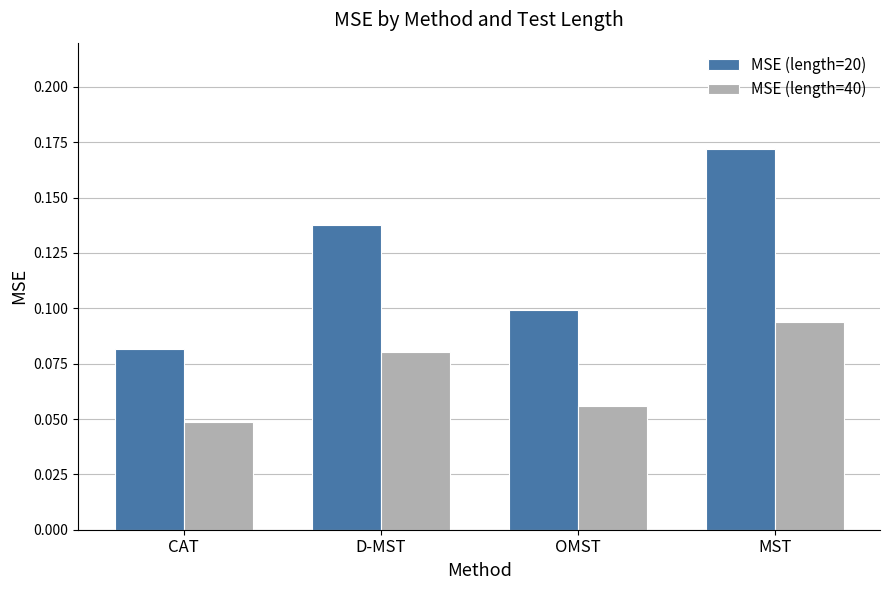

List the series in order of their overall mean, highest first.

MSE (length=20), MSE (length=40)